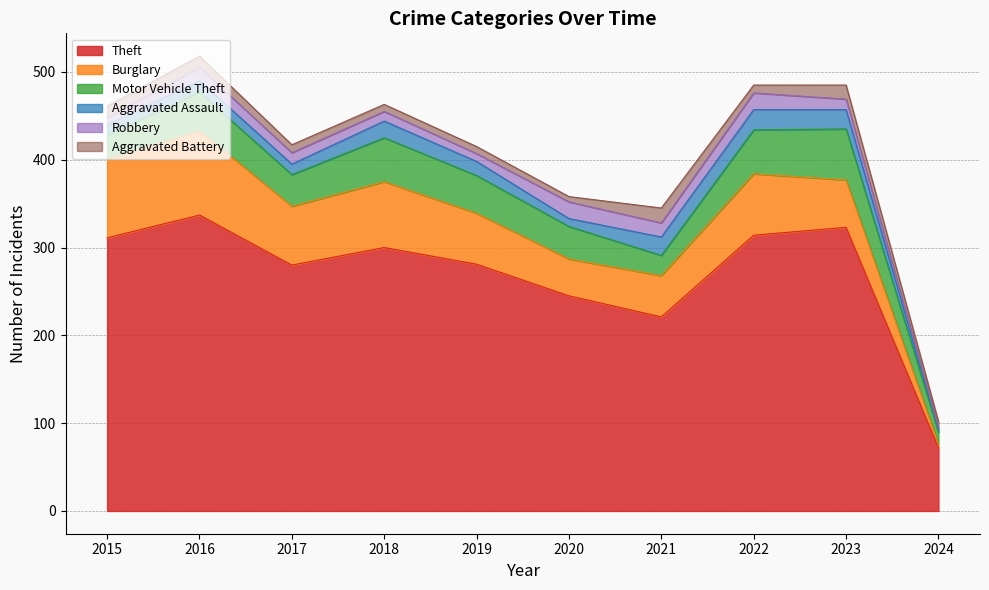

True or false: Motor Vehicle Theft and Robbery cross at least once.

False